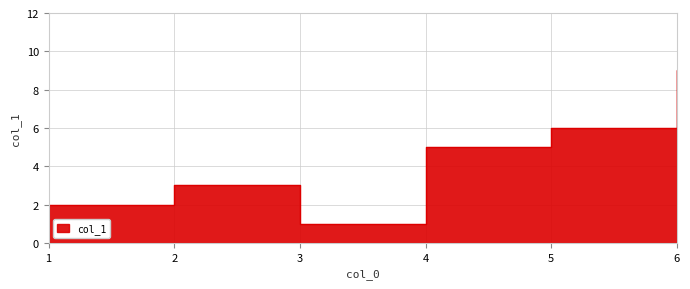

Which label corresponds to the largest value in the chart?

6